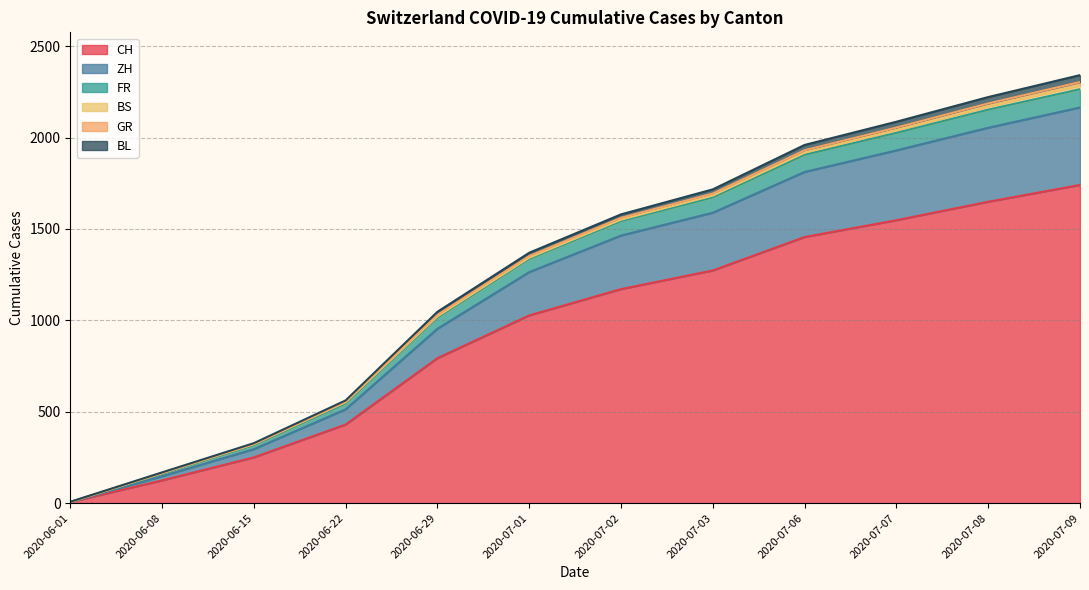

True or false: FR has more than 1 interior local peaks.

False